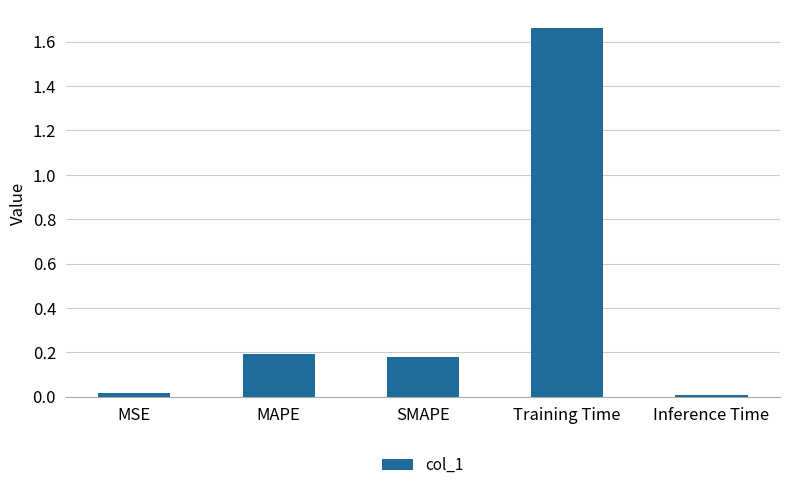

What is the sum of all values?

2.1